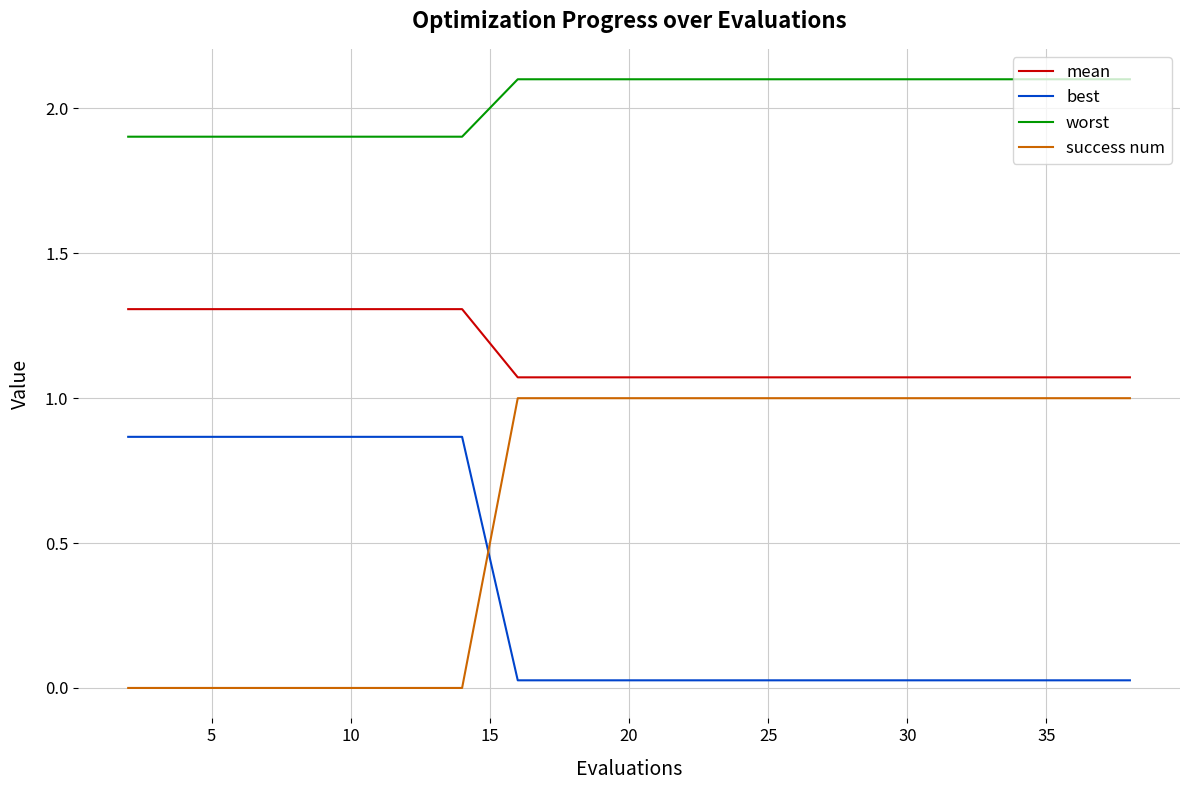

How many series are shown in this chart?

4